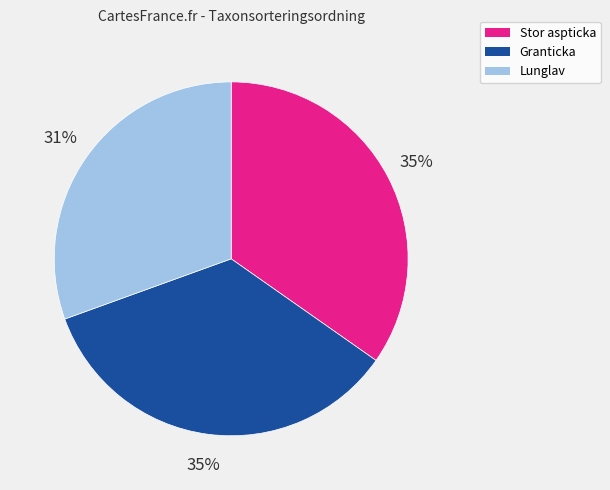

To the nearest percent, what is the difference between the largest and smallest slice percentages?

4%